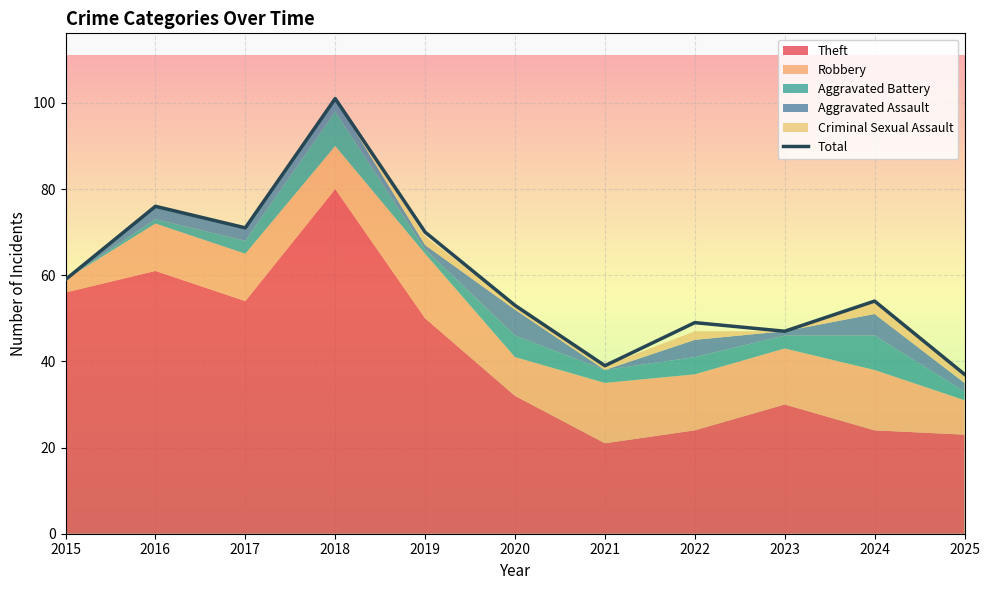

At which category does the data reach its first local valley?

2017